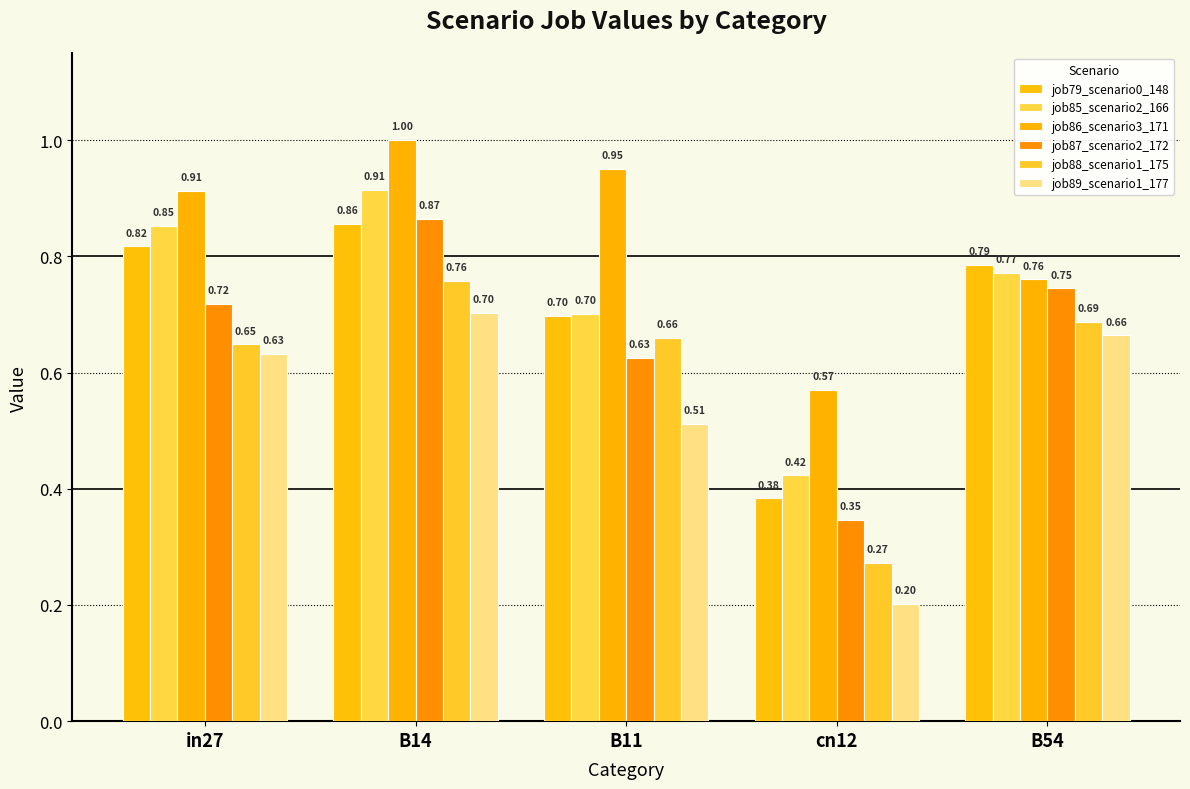

At in27, list the series in order from smallest to largest.

job89_scenario1_177, job88_scenario1_175, job87_scenario2_172, job79_scenario0_148, job85_scenario2_166, job86_scenario3_171